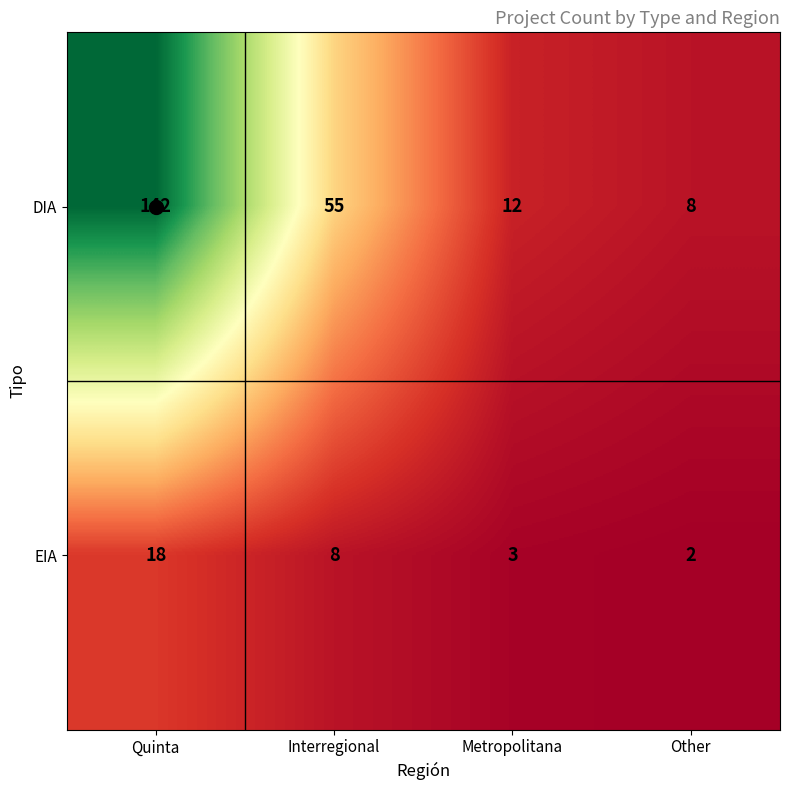

The DIA series shows 12 at Metropolitana. True or false?

True